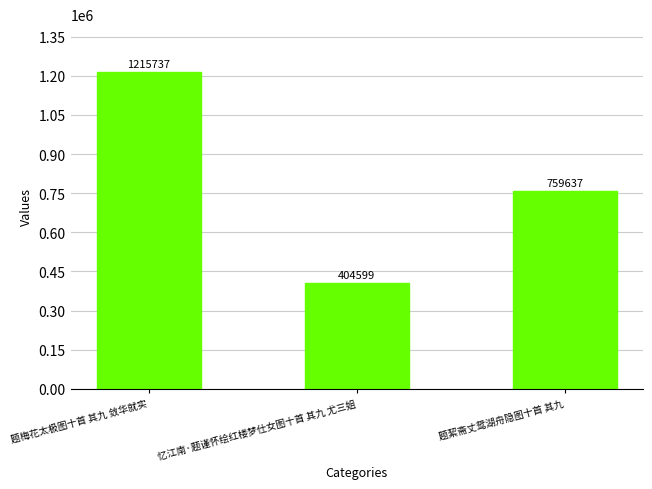

Between 题絜斋丈鸳湖舟隐图十首 其九 and 忆江南·题谨怀绘红楼梦仕女图十首 其九 尤三姐, which is larger?

题絜斋丈鸳湖舟隐图十首 其九